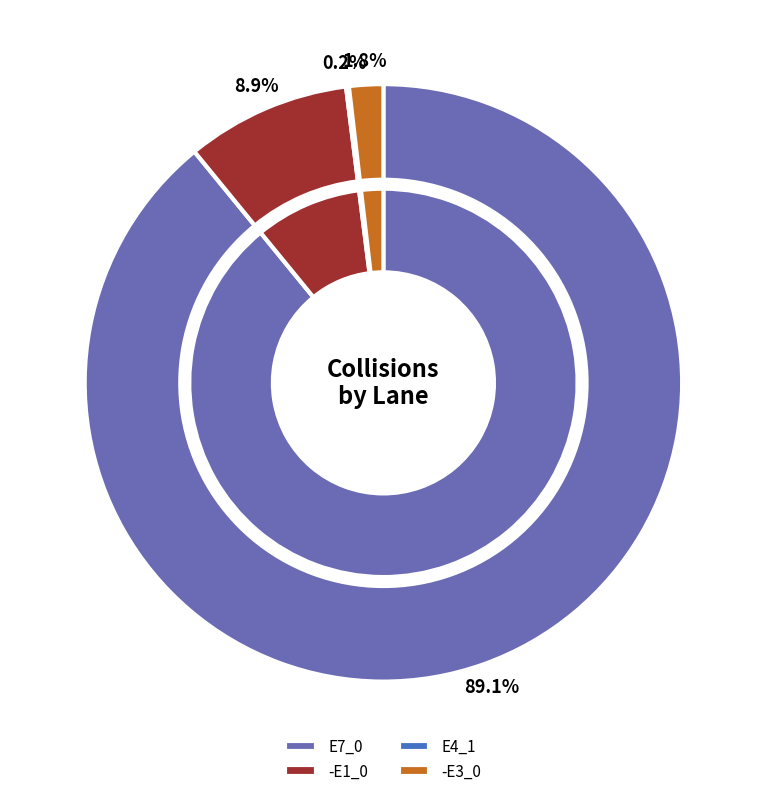

Rank the categories by value from highest to lowest.

E7_0, -E1_0, -E3_0, E4_1